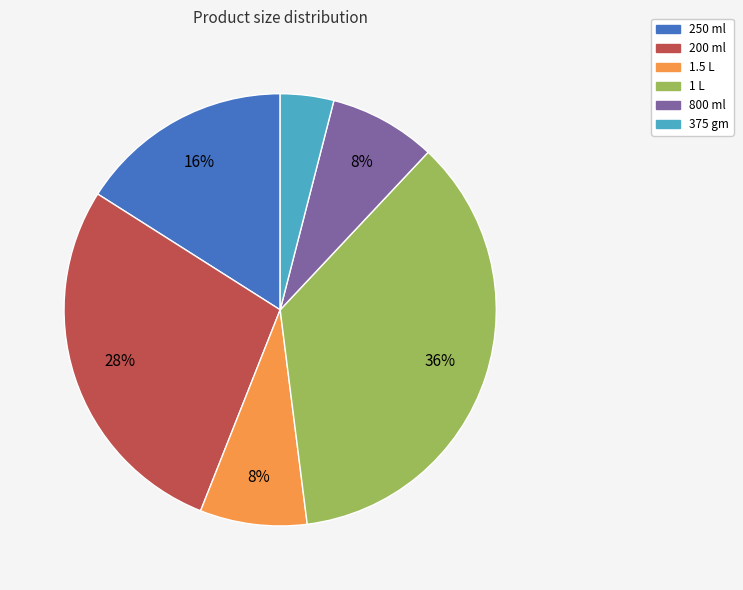

Is 800 ml the majority of the pie?

No